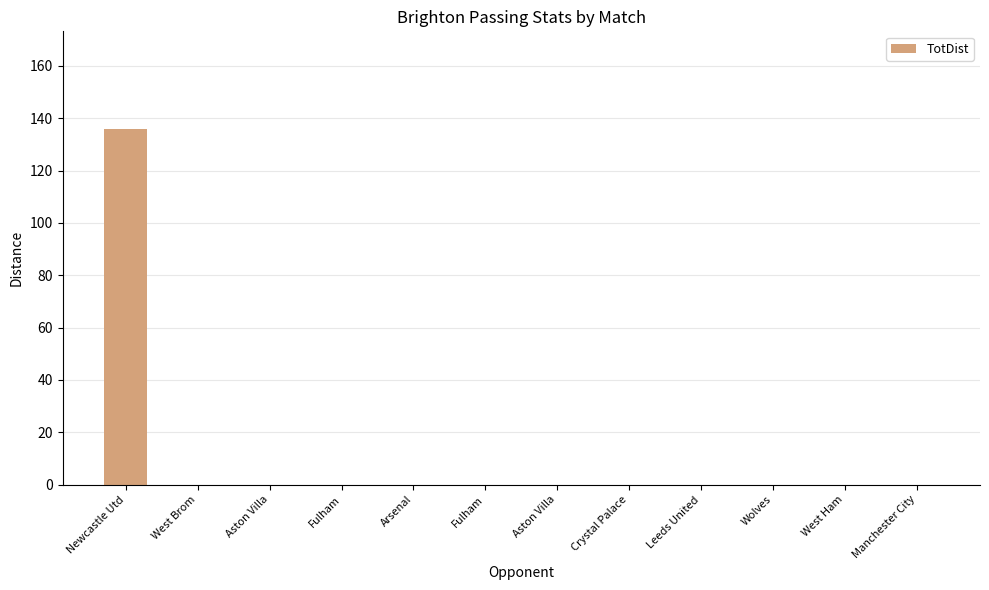

The value at Fulham is 0. True or false?

True